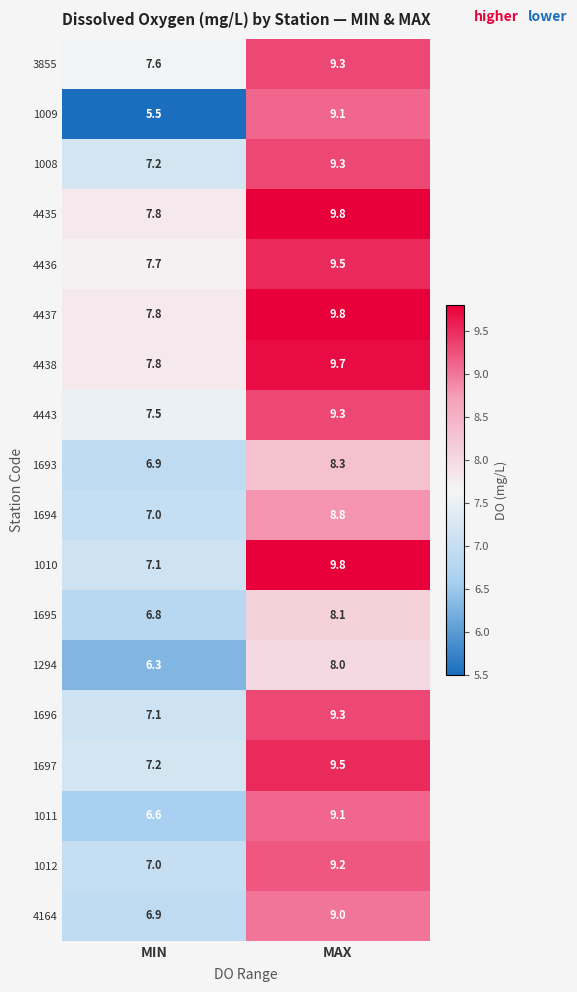

At which label is 1695 closest to 7?

MIN